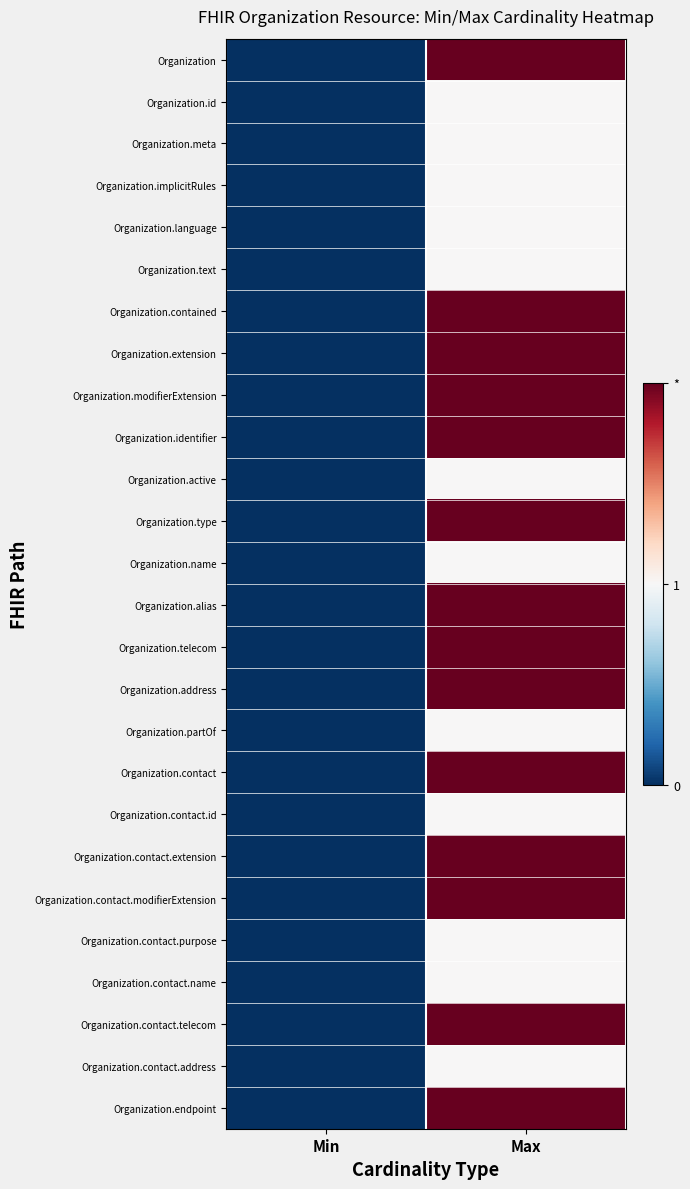

Reading left to right, what are all the values shown in this chart?

Organization: Min=0	Max=2
Organization.id: Min=0	Max=1
Organization.meta: Min=0	Max=1
Organization.implicitRules: Min=0	Max=1
Organization.language: Min=0	Max=1
Organization.text: Min=0	Max=1
Organization.contained: Min=0	Max=2
Organization.extension: Min=0	Max=2
Organization.modifierExtension: Min=0	Max=2
Organization.identifier: Min=0	Max=2
Organization.active: Min=0	Max=1
Organization.type: Min=0	Max=2
Organization.name: Min=0	Max=1
Organization.alias: Min=0	Max=2
Organization.telecom: Min=0	Max=2
Organization.address: Min=0	Max=2
Organization.partOf: Min=0	Max=1
Organization.contact: Min=0	Max=2
Organization.contact.id: Min=0	Max=1
Organization.contact.extension: Min=0	Max=2
Organization.contact.modifierExtension: Min=0	Max=2
Organization.contact.purpose: Min=0	Max=1
Organization.contact.name: Min=0	Max=1
Organization.contact.telecom: Min=0	Max=2
Organization.contact.address: Min=0	Max=1
Organization.endpoint: Min=0	Max=2